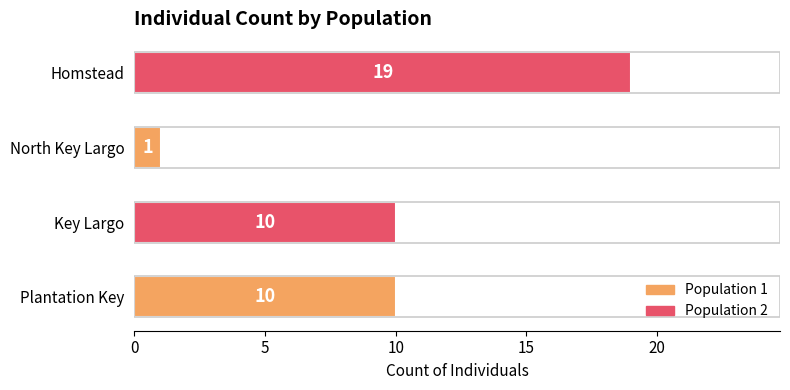

Reading top to bottom, what are all the values shown in this chart?

19	1	10	10